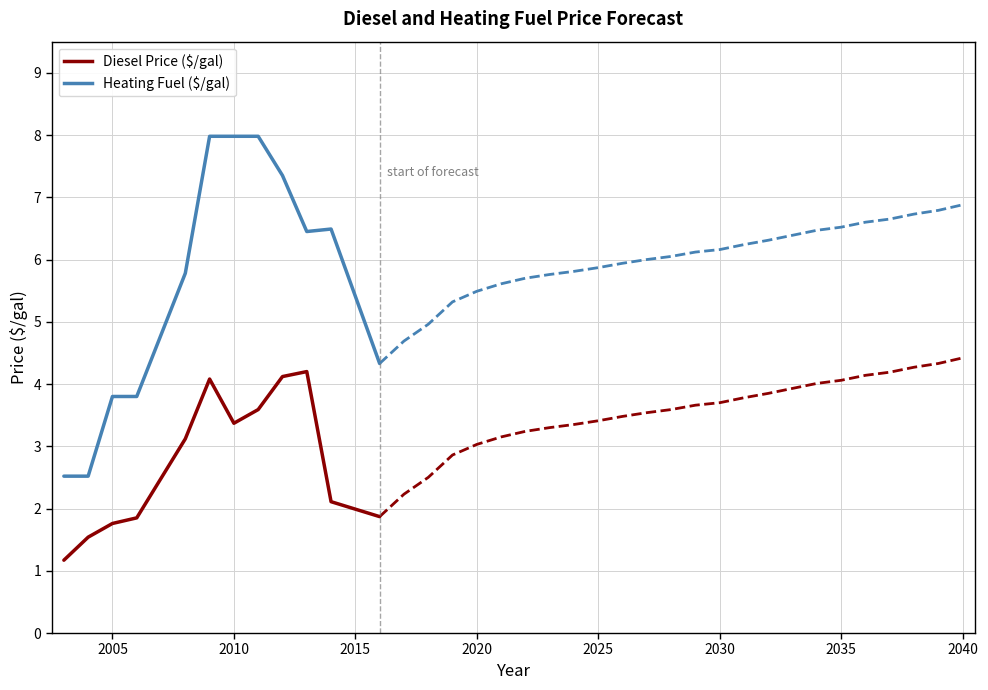

Which series has the largest total across all categories?

Heating Fuel ($/gal)